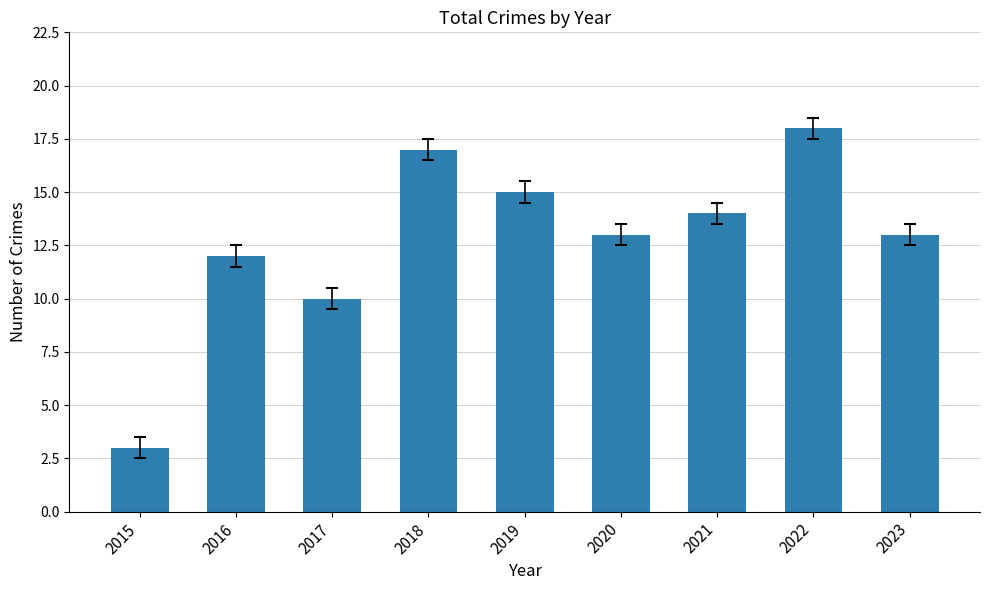

How many bars are there in total?

9